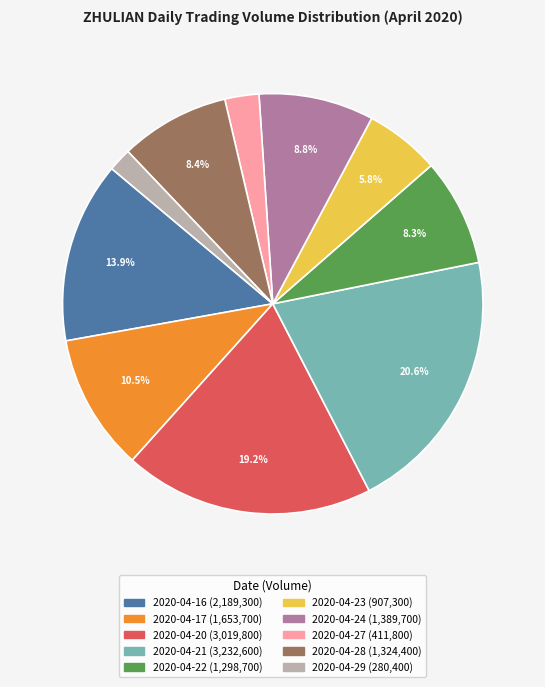

What is the largest slice in the pie chart?

2020-04-21